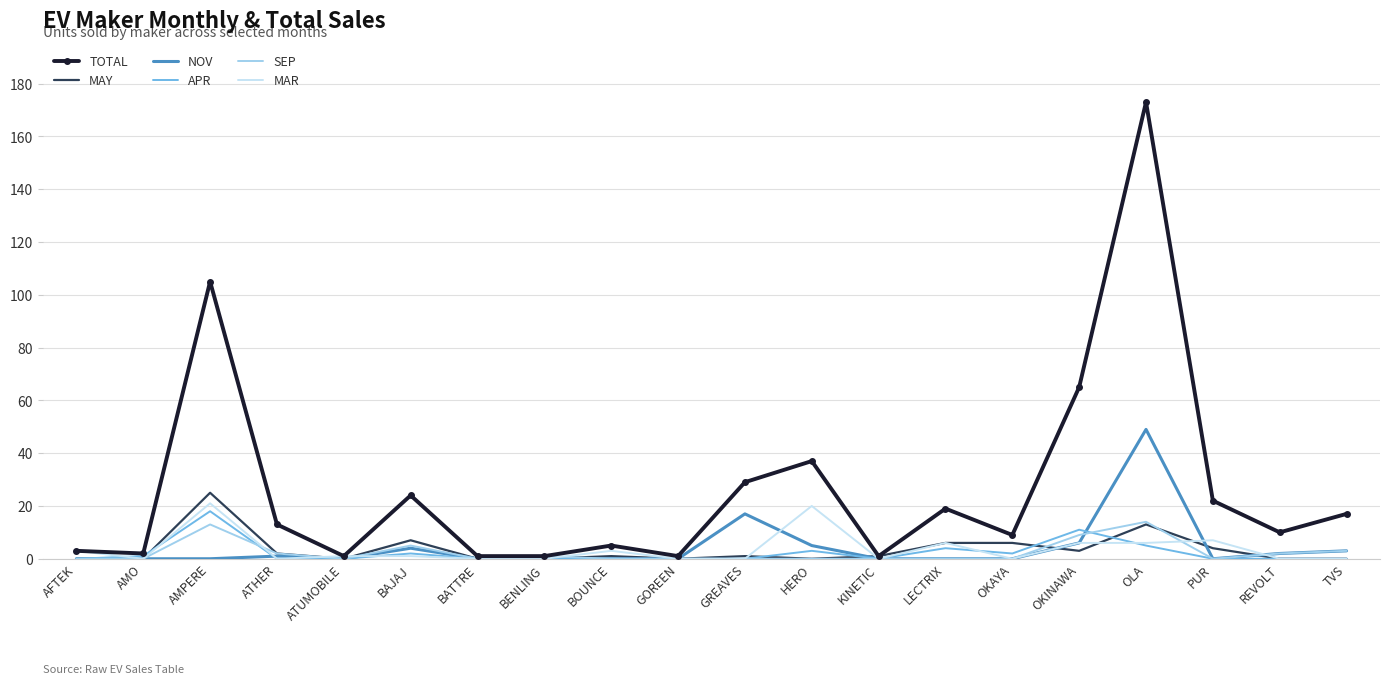

True or false: APR has more than 0 interior local peaks.

True